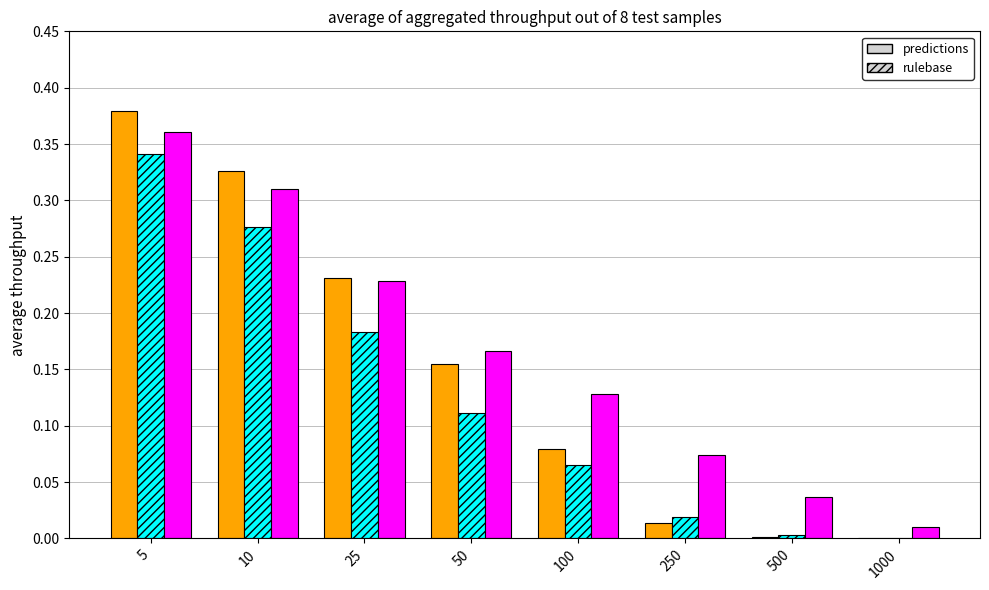

Which label corresponds to the largest value in the chart?

5